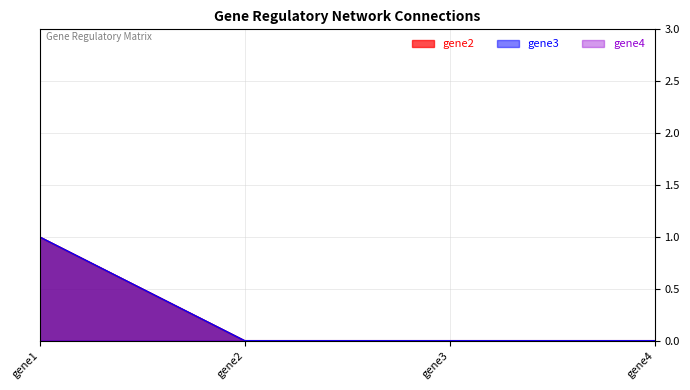

The gene2 series shows 1 at gene1. True or false?

True